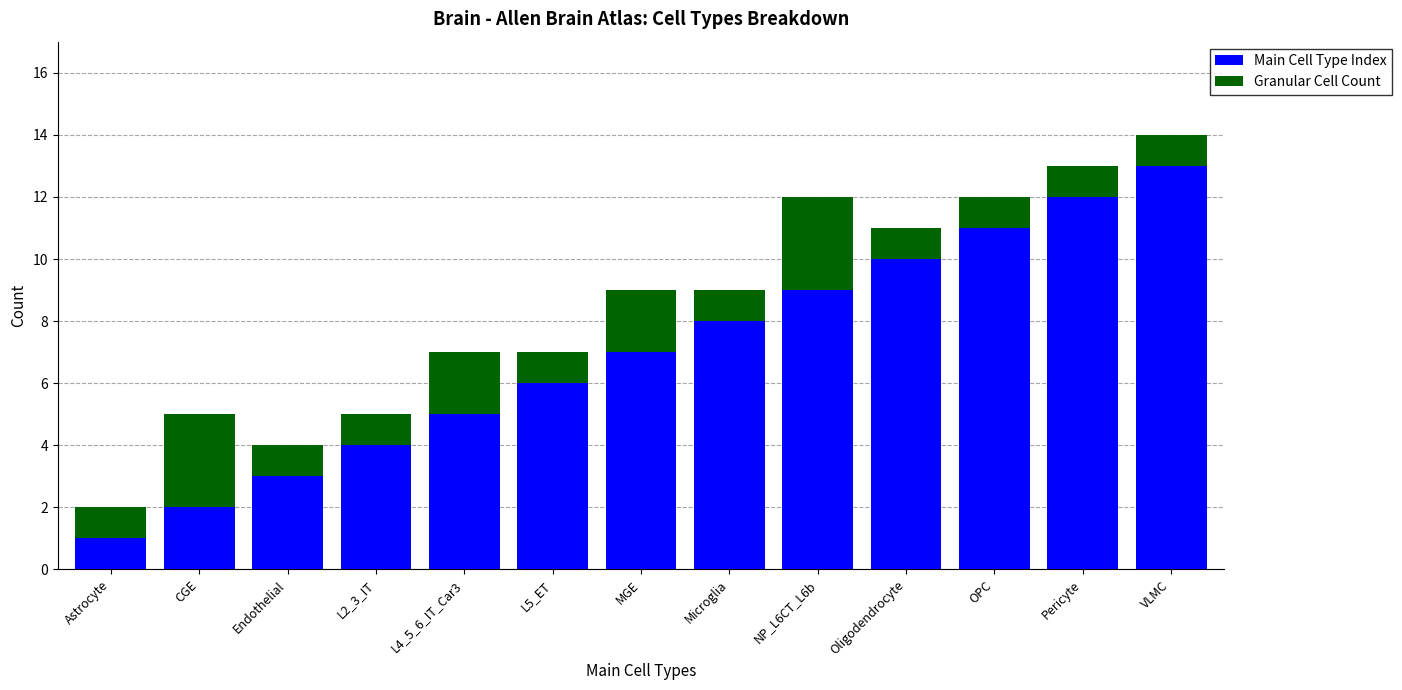

What is the total value across all series at Pericyte?

13